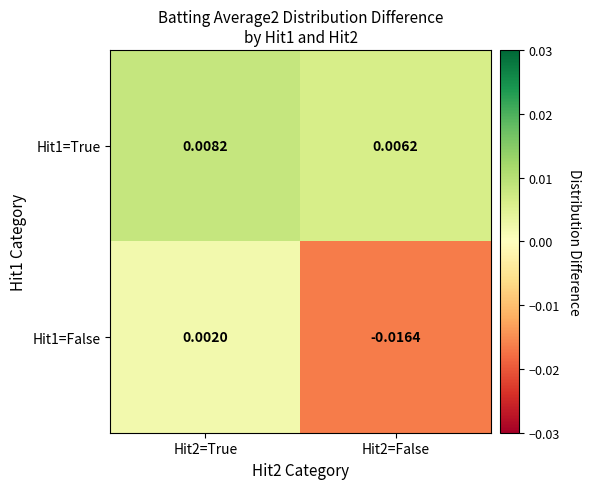

Rank the series by their maximum value, from lowest to highest.

Hit1=False, Hit1=True